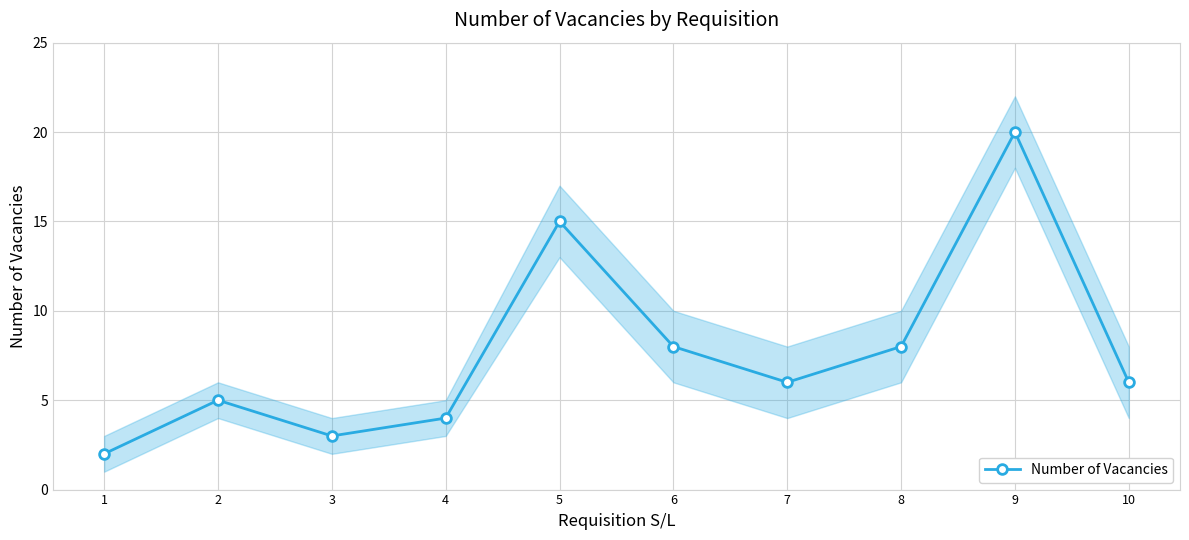

The value at 6 is 5. True or false?

False